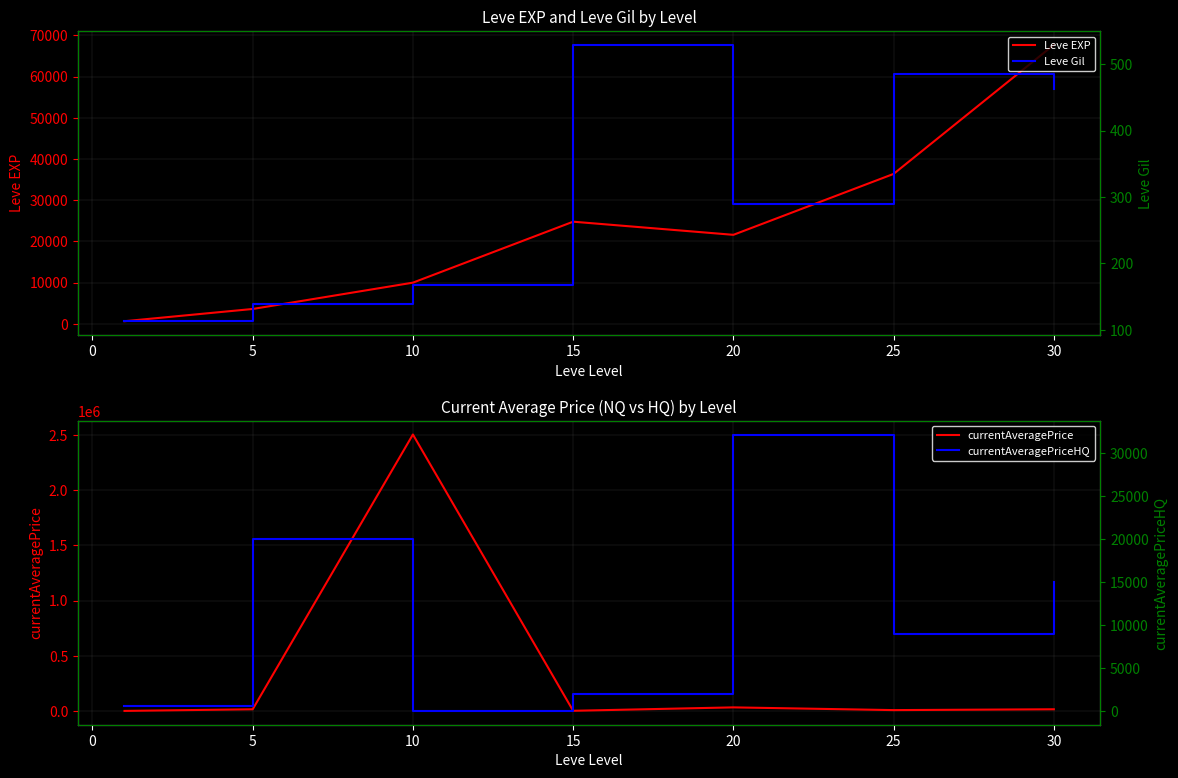

The value of Leve EXP at 30 is 38389. True or false?

False